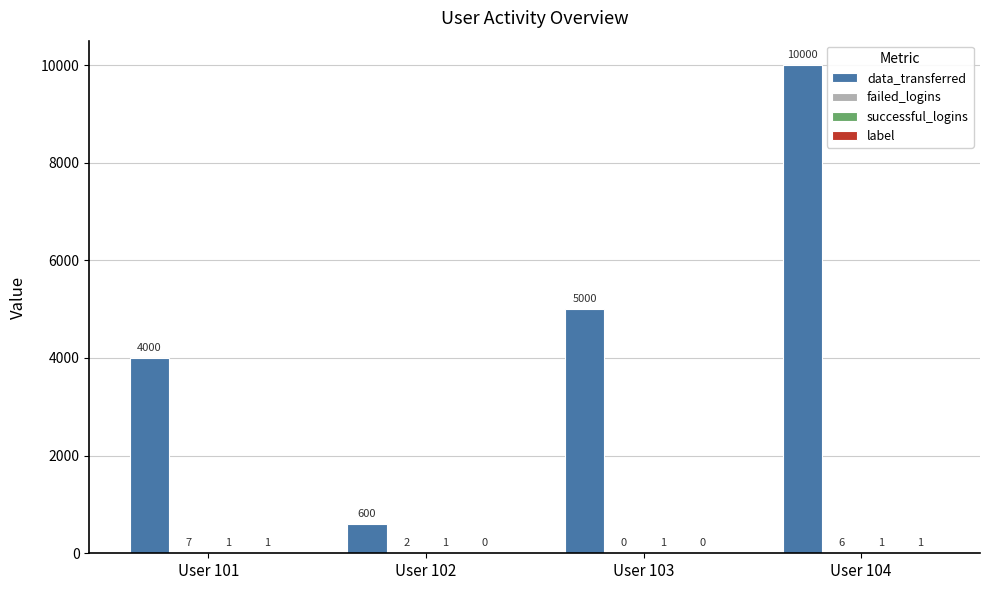

What is the total value across all series at User 104?

10008